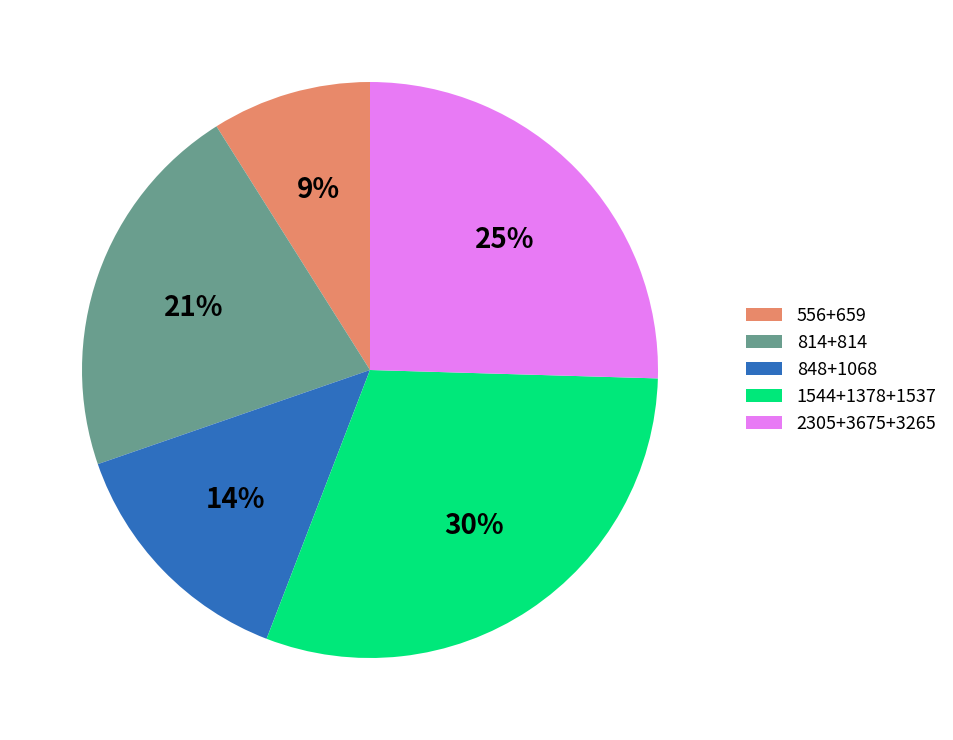

What is the largest slice in the pie chart?

1544+1378+1537